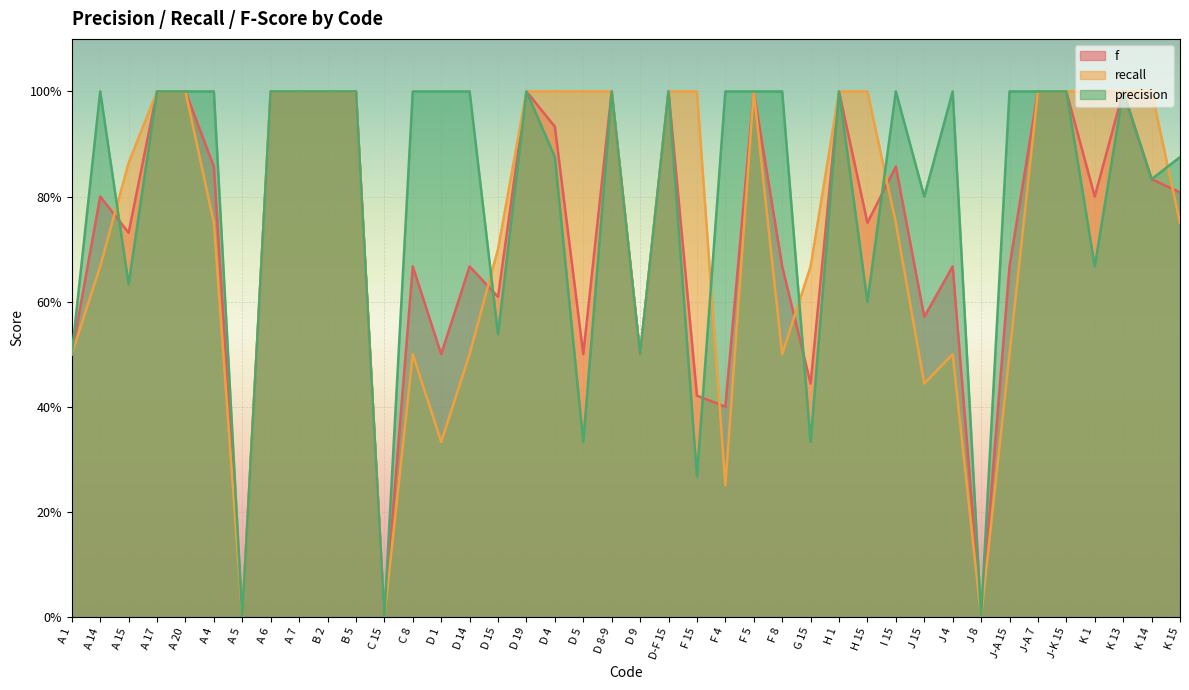

Does the chart display data point markers on the line(s)?

No